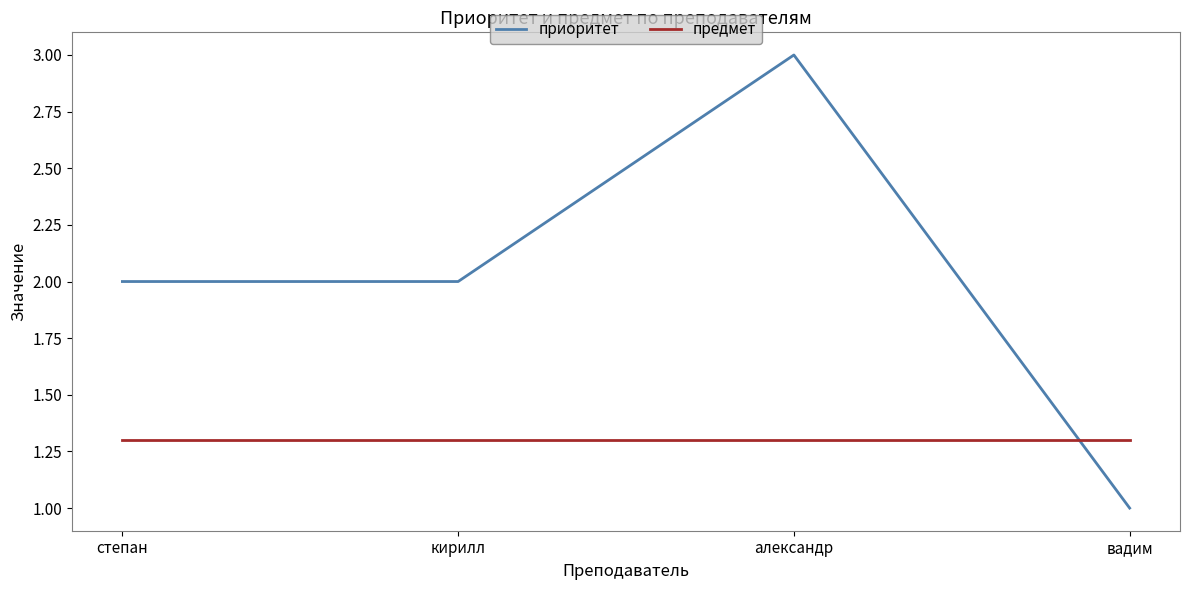

What is the spread (max minus min) of values at степан?

0.7